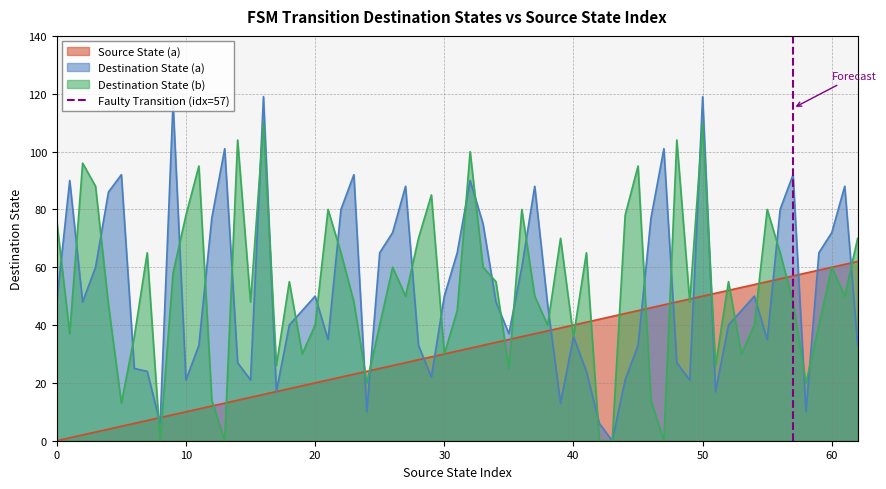

What is the highest value of the Destination State (a) series?

119